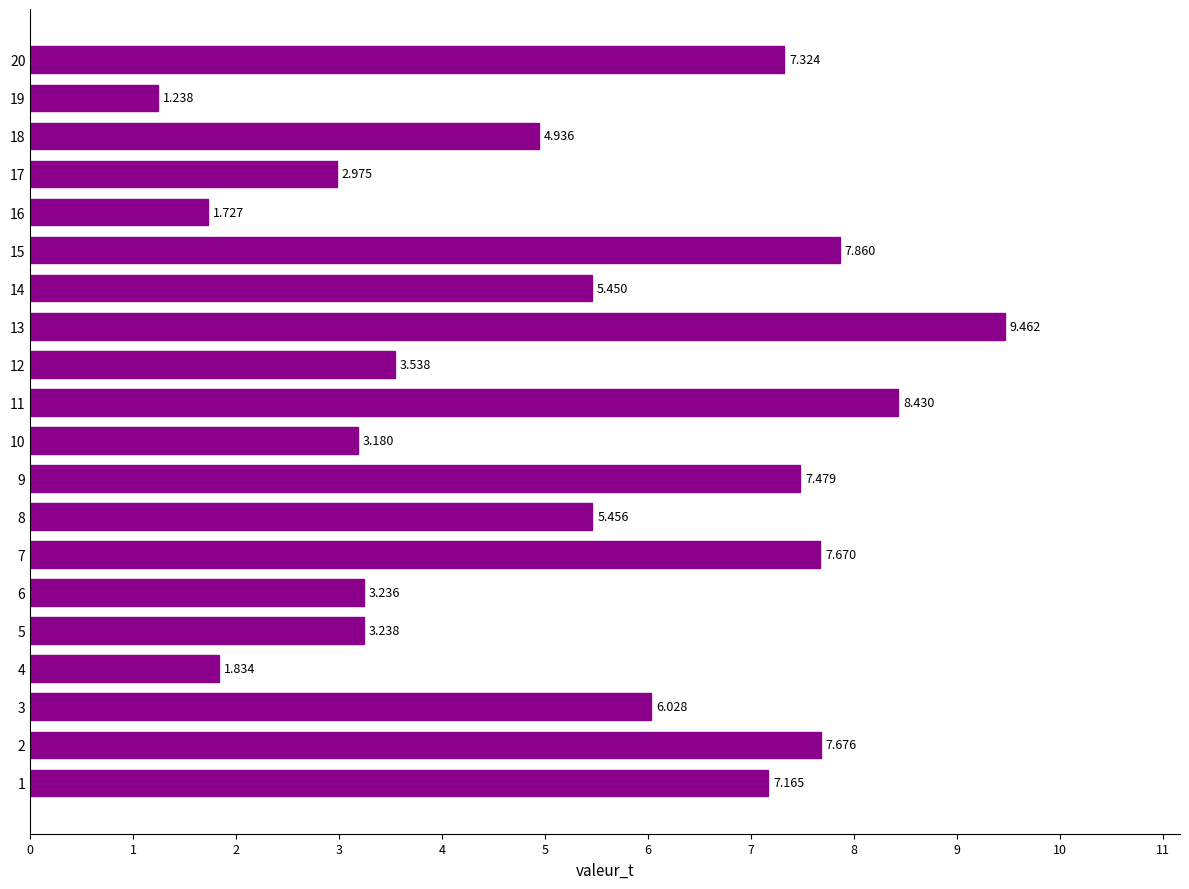

How many bars are there in total?

20